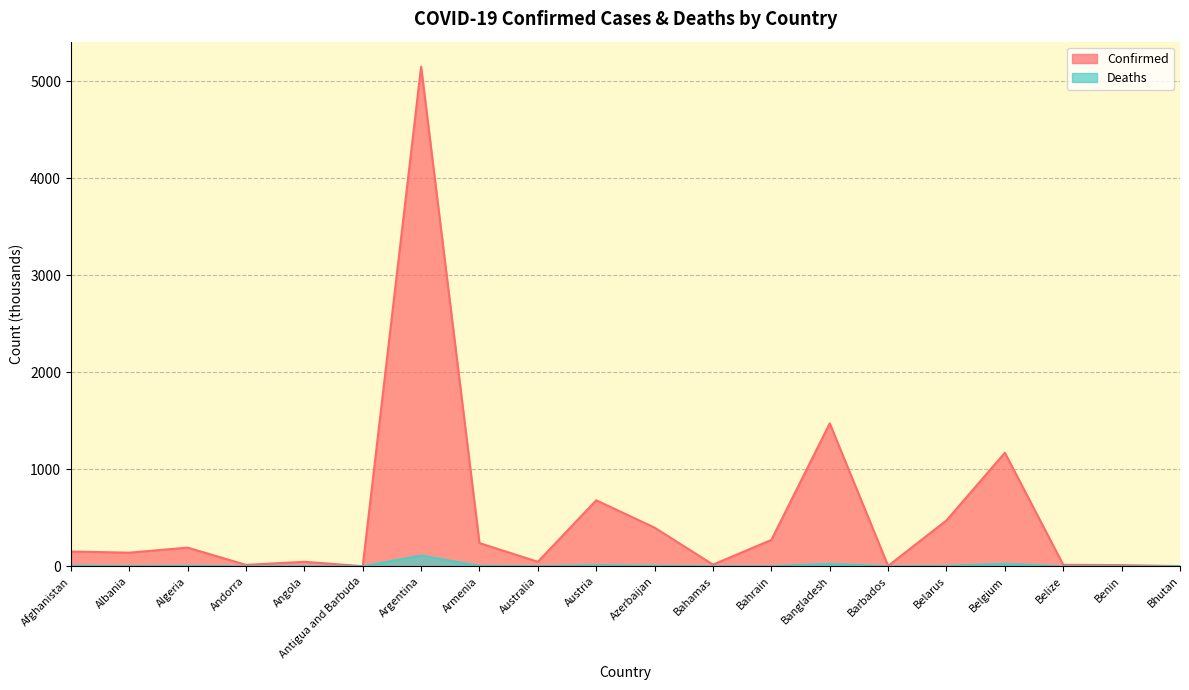

What is the label of the 3rd point from the left?

Algeria